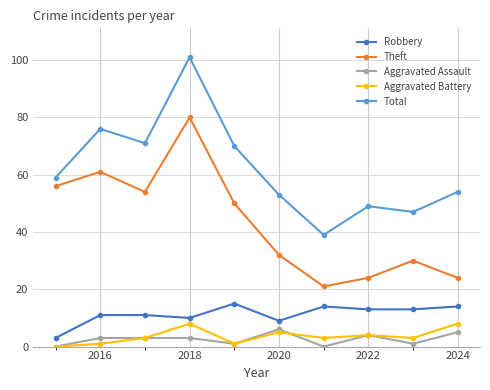

True or false: Aggravated Assault and Theft intersect in this chart.

False